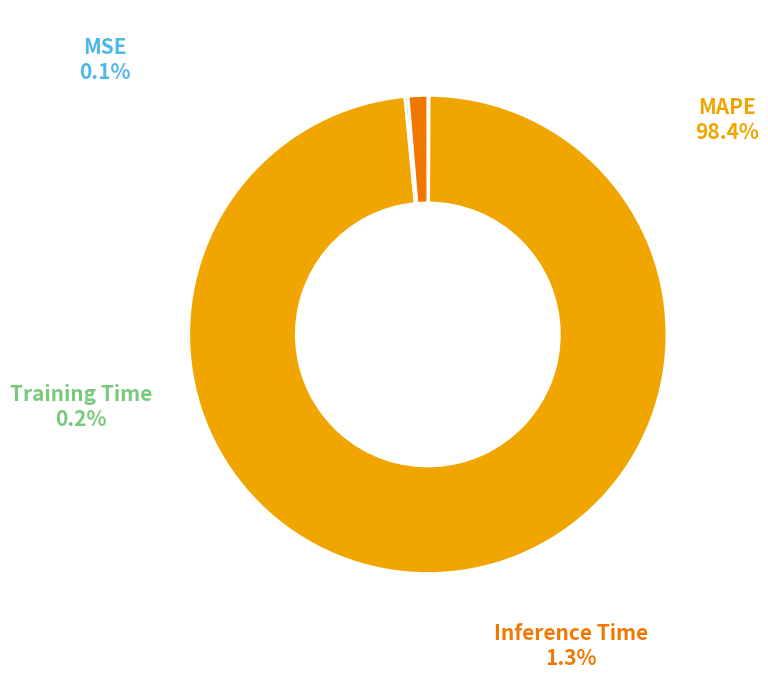

What is the total percentage of Inference Time and MAPE?

99.7%